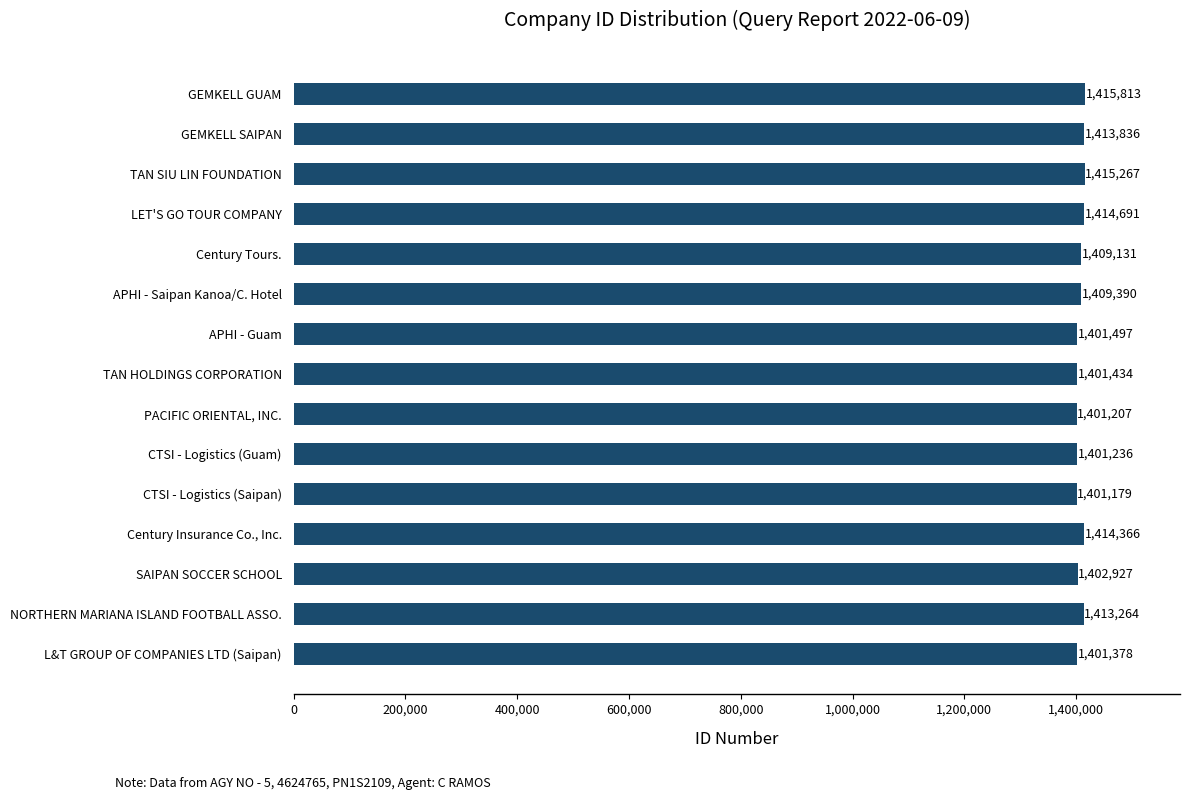

Where is the data nearest to the value 1408496?

Century Tours.